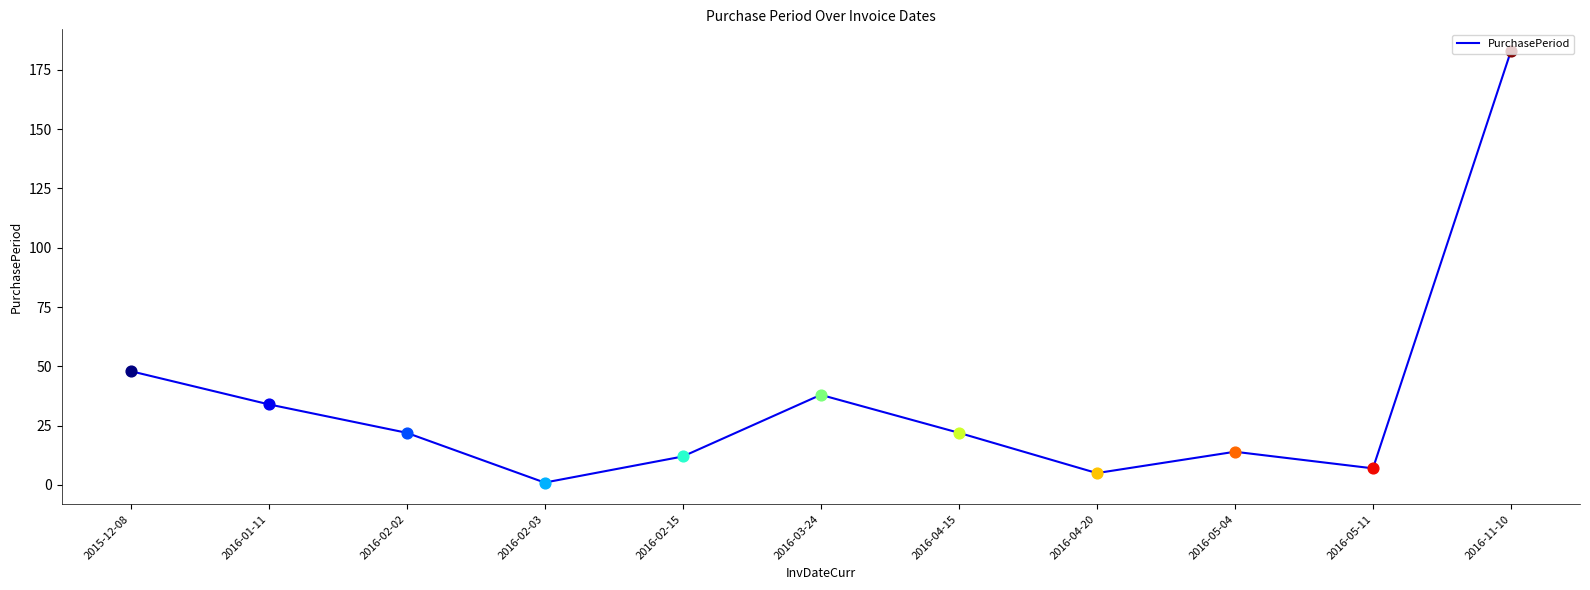

Between 2015-12-08 and 2016-05-04, which is larger?

2015-12-08